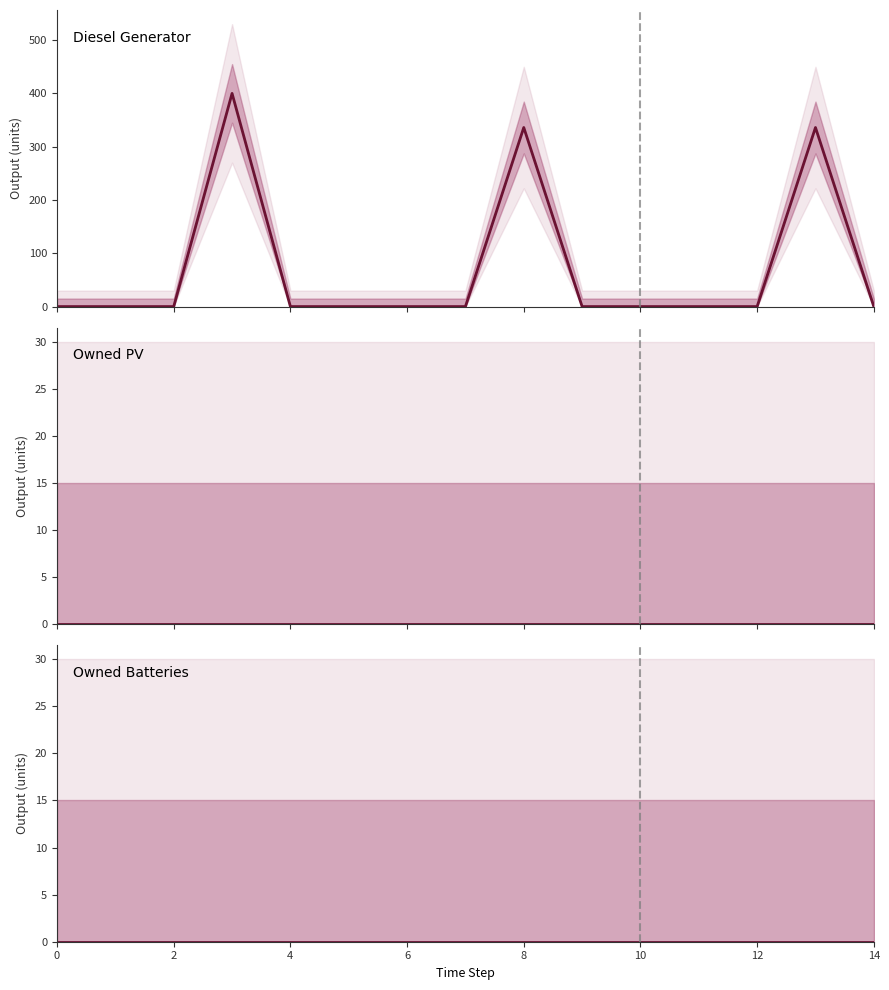

Where is Diesel Generator nearest to the value 200?

8